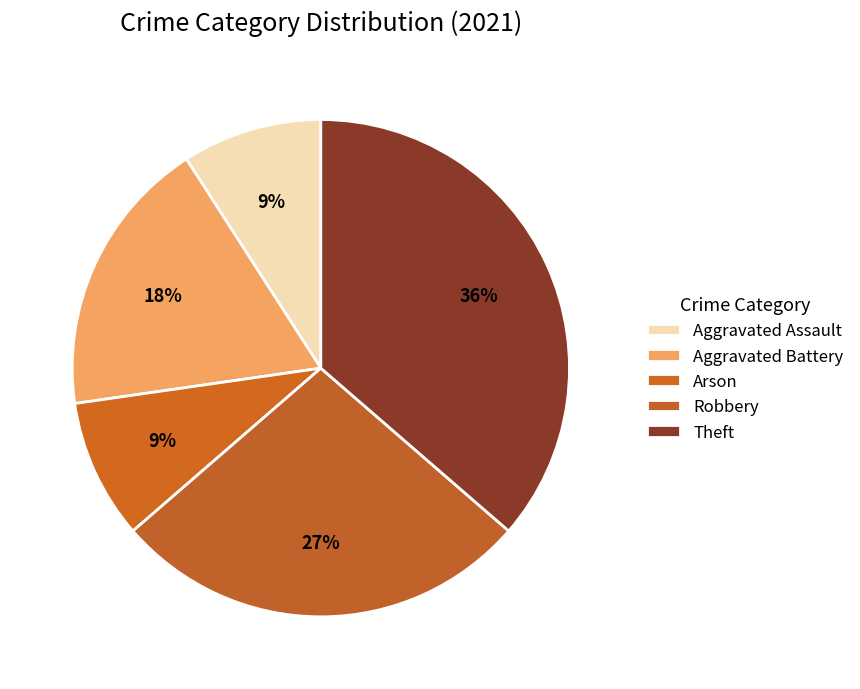

Rank the categories by value from lowest to highest.

Aggravated Assault, Arson, Aggravated Battery, Robbery, Theft